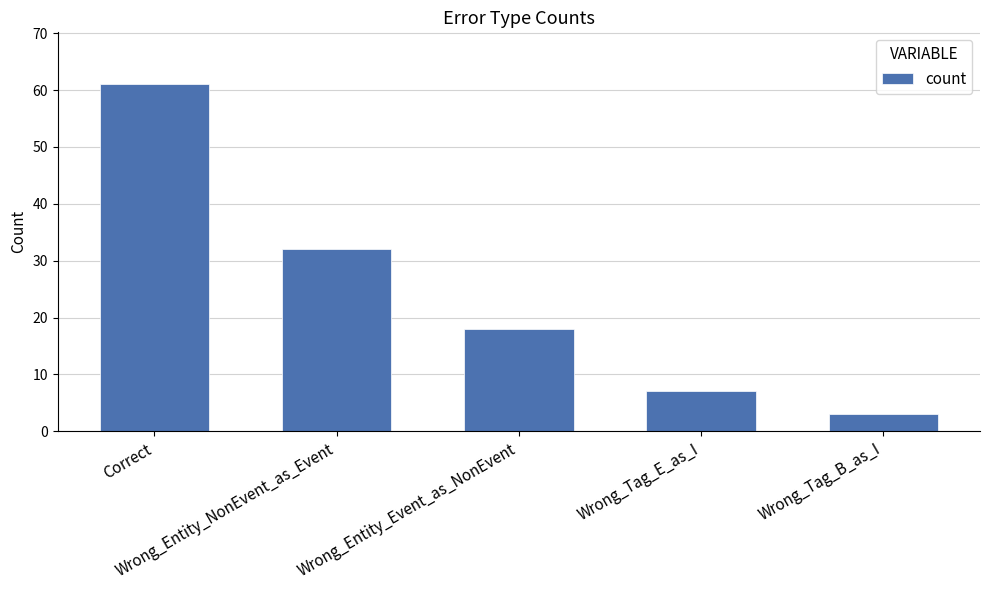

List the labels in order of value, largest first.

Correct, Wrong_Entity_NonEvent_as_Event, Wrong_Entity_Event_as_NonEvent, Wrong_Tag_E_as_I, Wrong_Tag_B_as_I